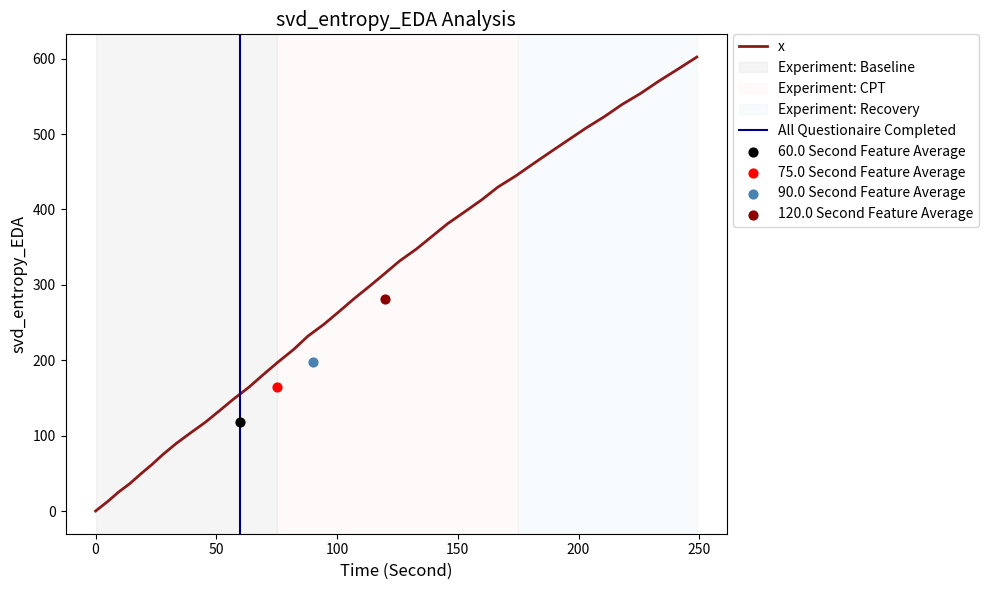

Approximately how many times larger is the value at 225.7 compared to 5.0?

44.0